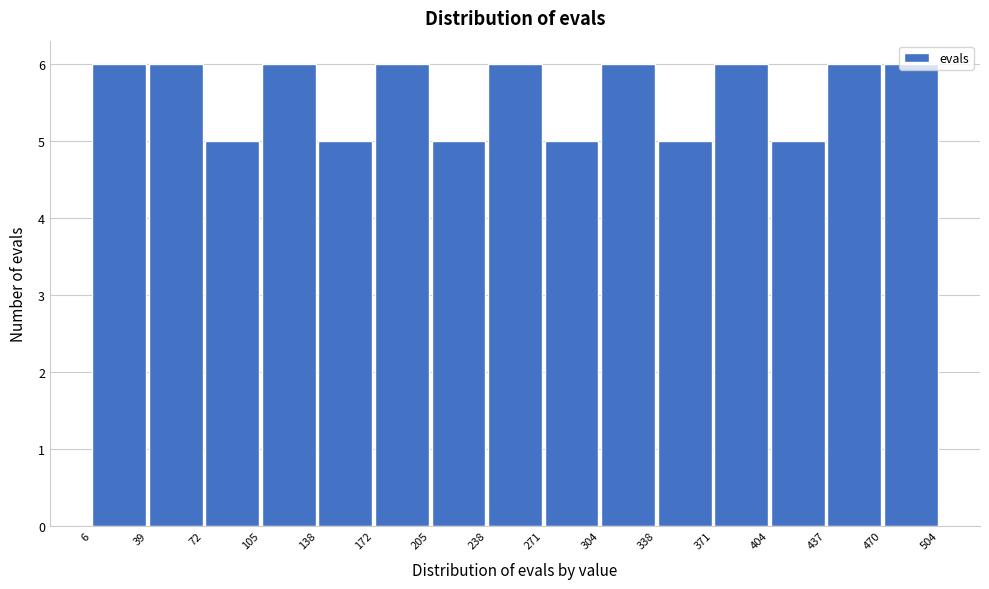

Reading left to right, list every bar in this chart as the range it spans on the x-axis followed by its height. The values are not printed on the chart, so give them approximately, as read against the axis.

6 to 39: 6
39 to 72: 6
72 to 105: 5
105 to 138: 6
138 to 172: 5
172 to 205: 6
205 to 238: 5
238 to 271: 6
271 to 304: 5
304 to 338: 6
338 to 371: 5
371 to 404: 6
404 to 437: 5
437 to 470: 6
470 to 504: 6